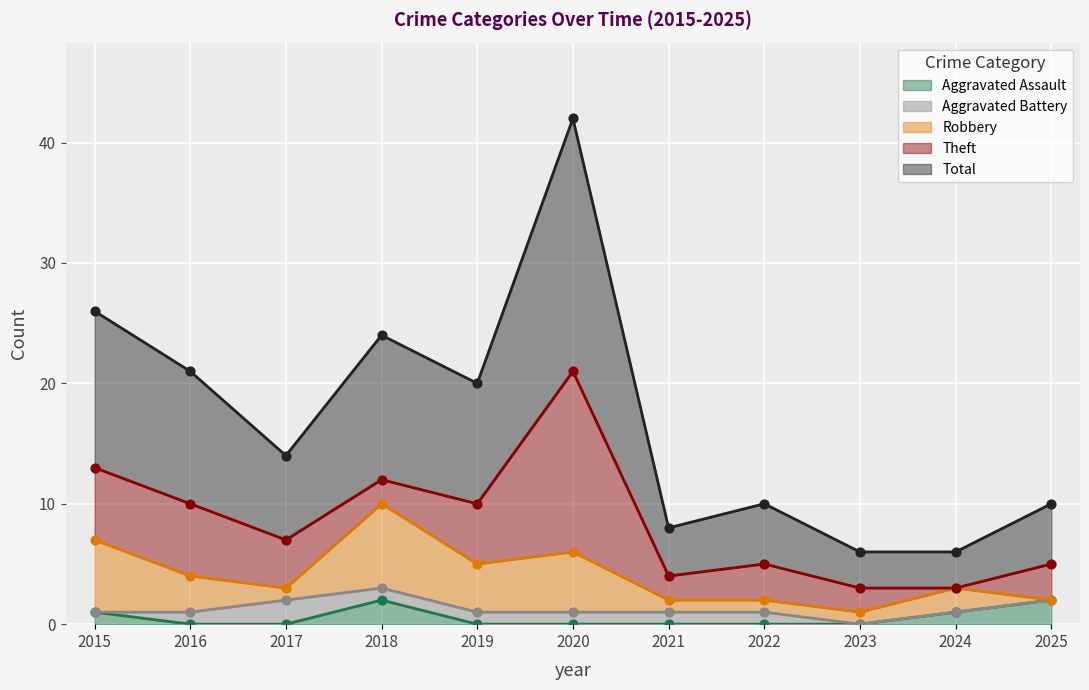

Which series reaches the minimum Y coordinate?

Aggravated Assault